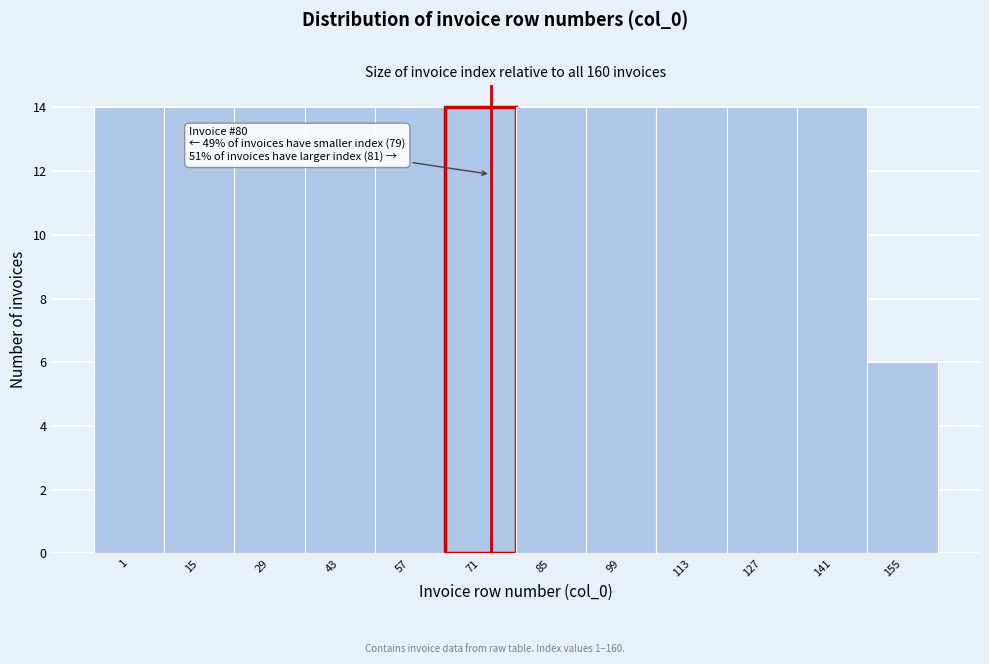

Reading left to right, extract all data points from this chart.

1=14	15=14	29=14	43=14	57=14	71=14	85=14	99=14	113=14	127=14	141=14	155=6